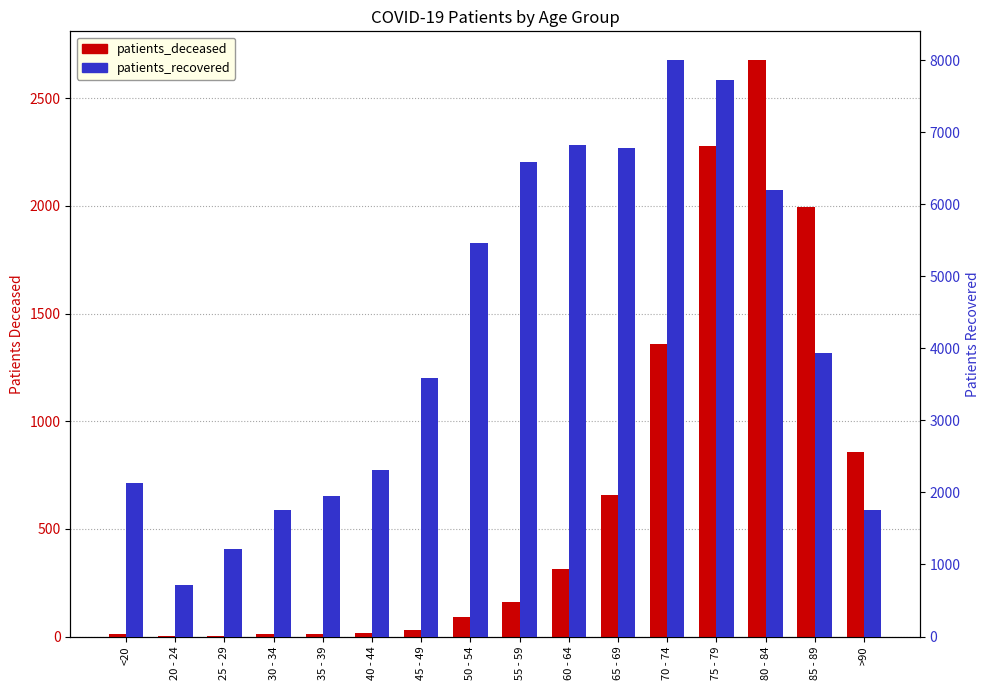

How many categories are shown in the chart?

16